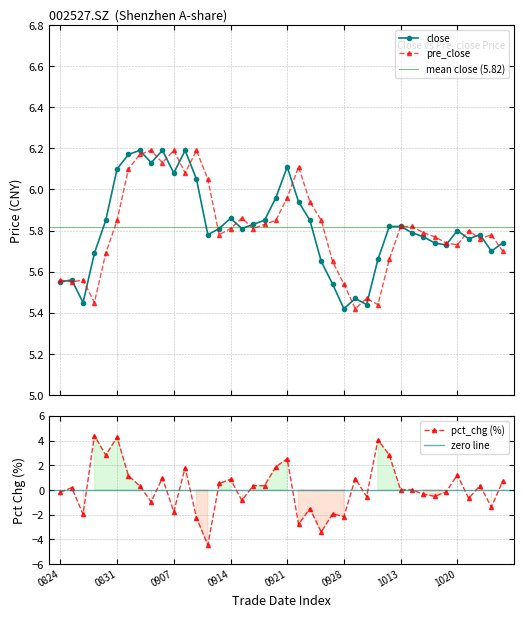

What is the lowest value of the pct_chg (%) series?

-4.5